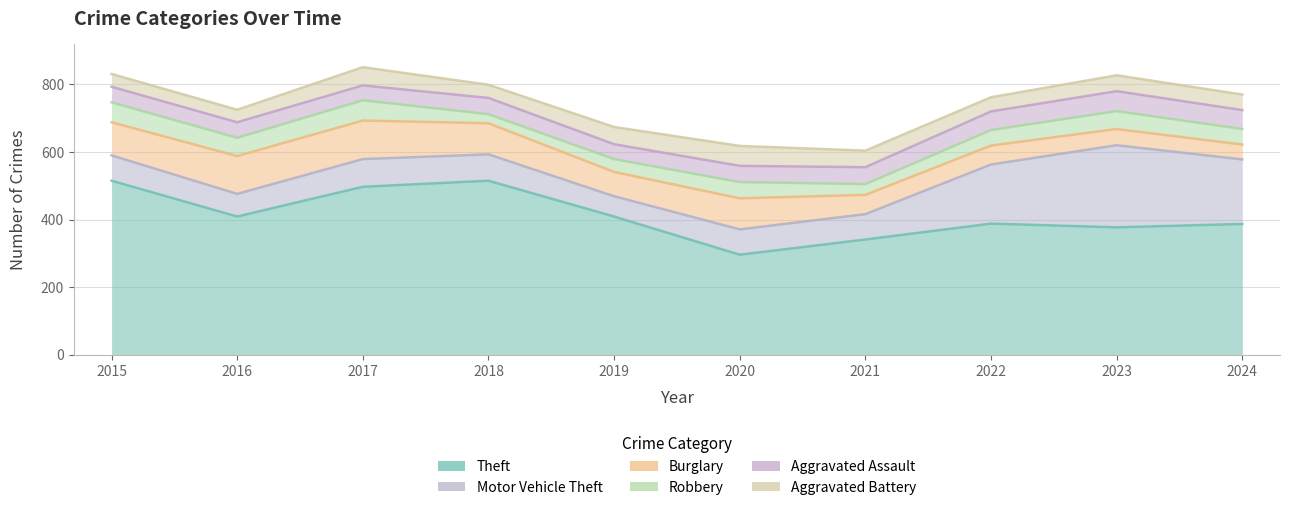

Reading left to right, list all the values displayed in this chart.

Theft: 515	409	497	515	409	296	341	388	377	387
Motor Vehicle Theft: 75	67	82	78	60	75	75	175	243	191
Burglary: 98	112	114	92	72	92	57	56	48	44
Robbery: 59	54	60	27	38	48	32	46	53	46
Aggravated Assault: 46	46	44	48	44	48	50	55	59	56
Aggravated Battery: 38	37	54	39	51	59	49	42	47	46